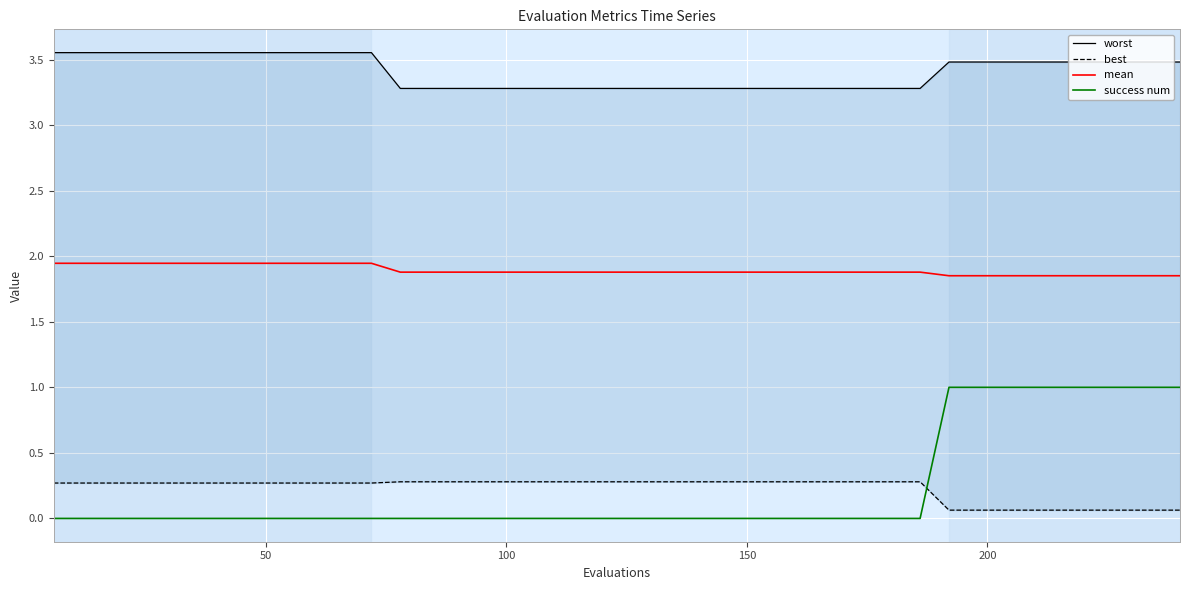

How many lines are shown in the chart?

4